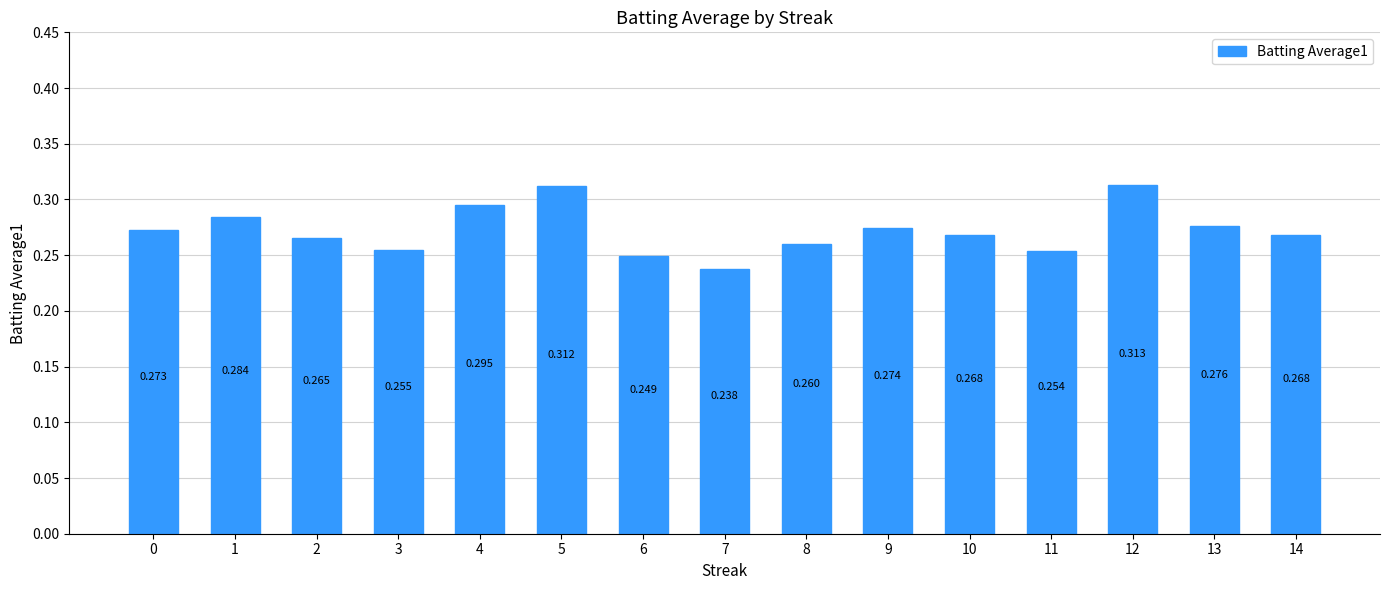

What is the difference between the maximum and minimum values?

0.1